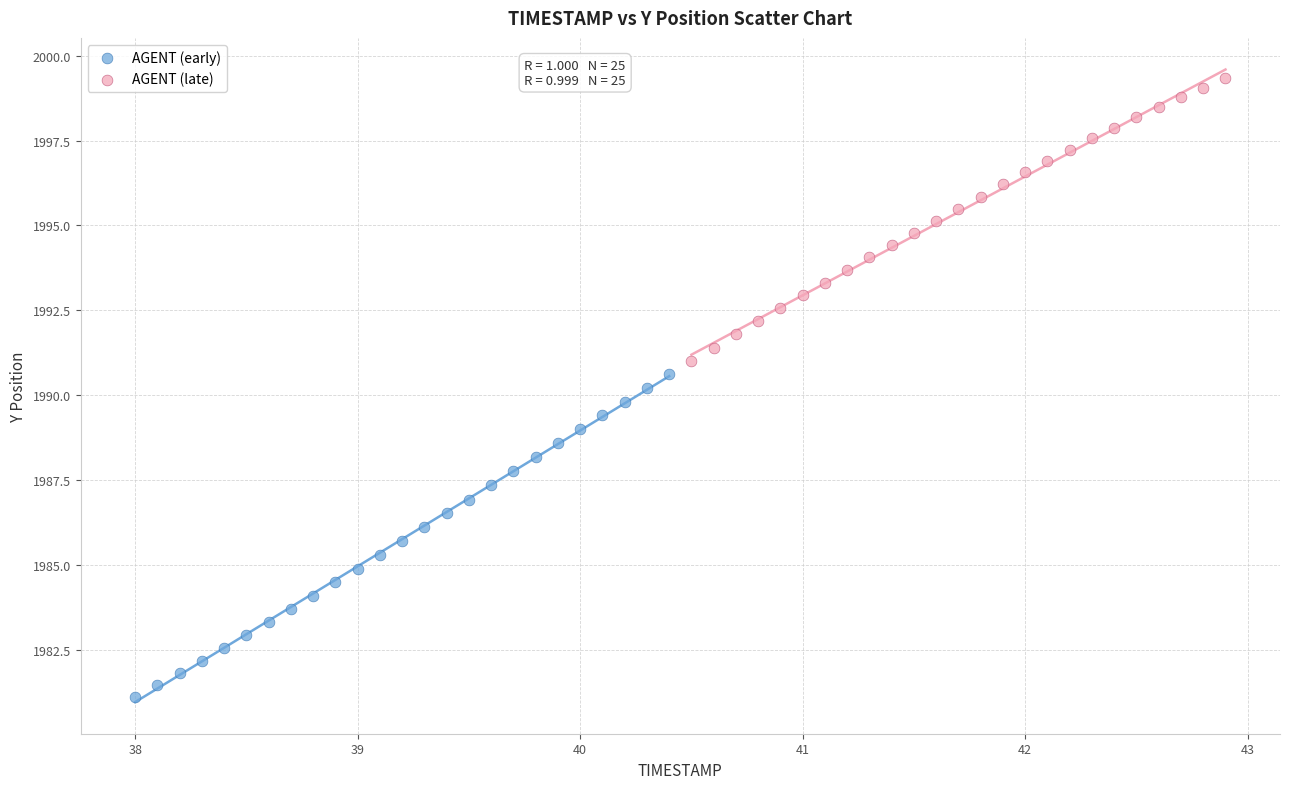

Which series has the largest Y range (max minus min)?

AGENT (early)